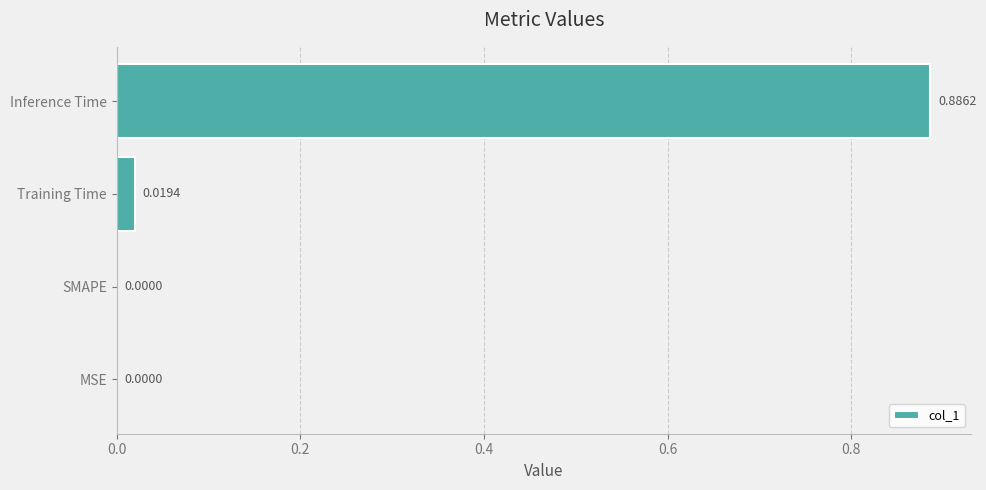

Are the bars horizontal?

Yes